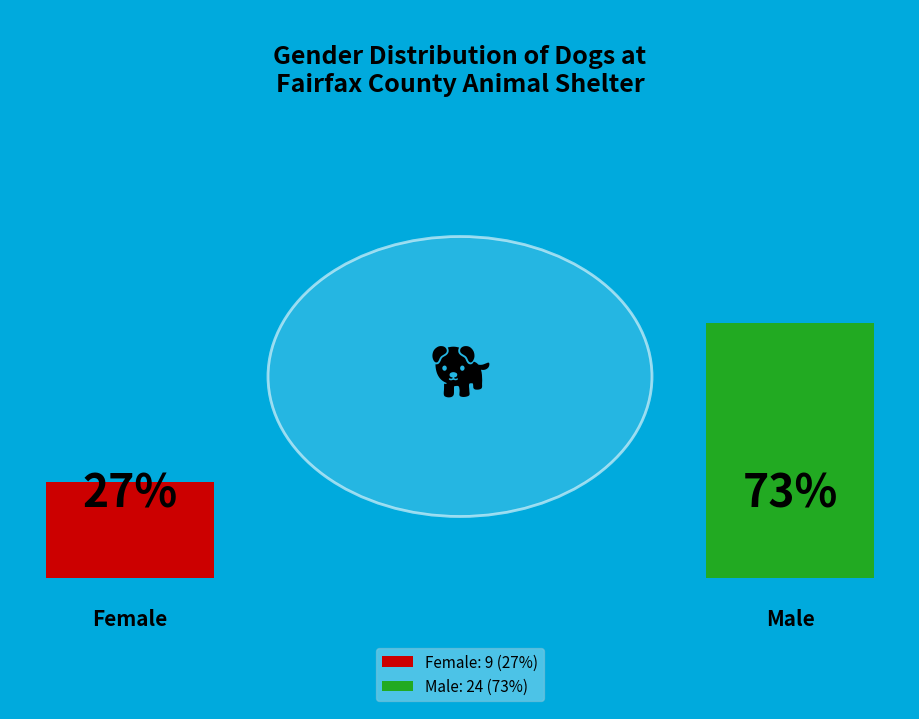

What is the ratio of the value at Female to the value at Male?

0.4